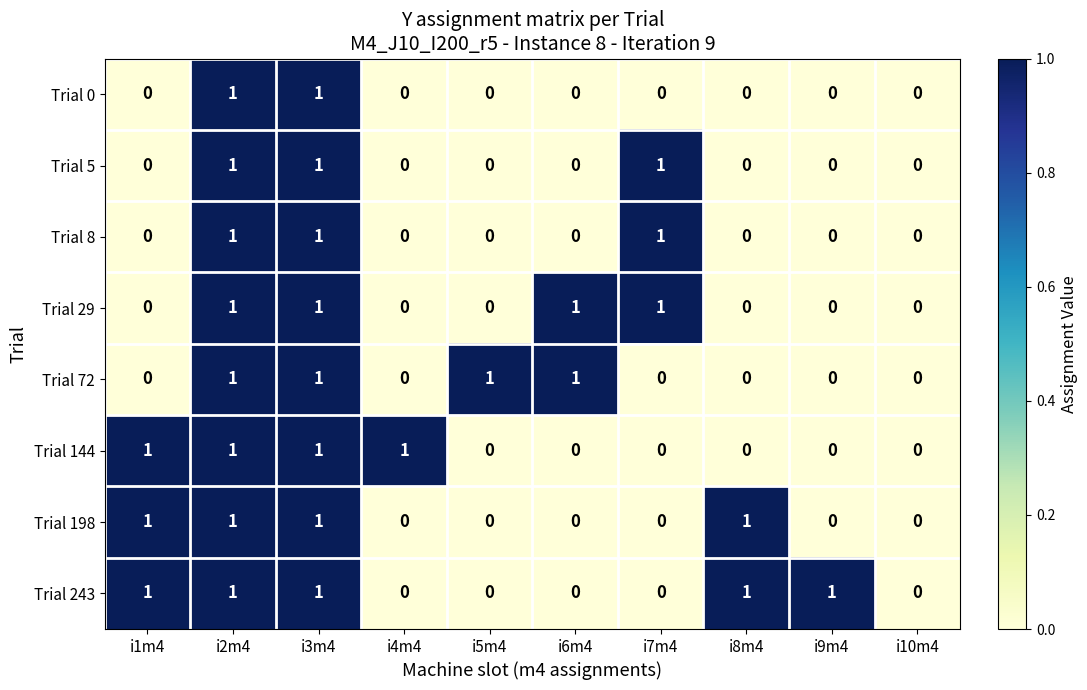

What is the sum of all Trial 29 values?

4